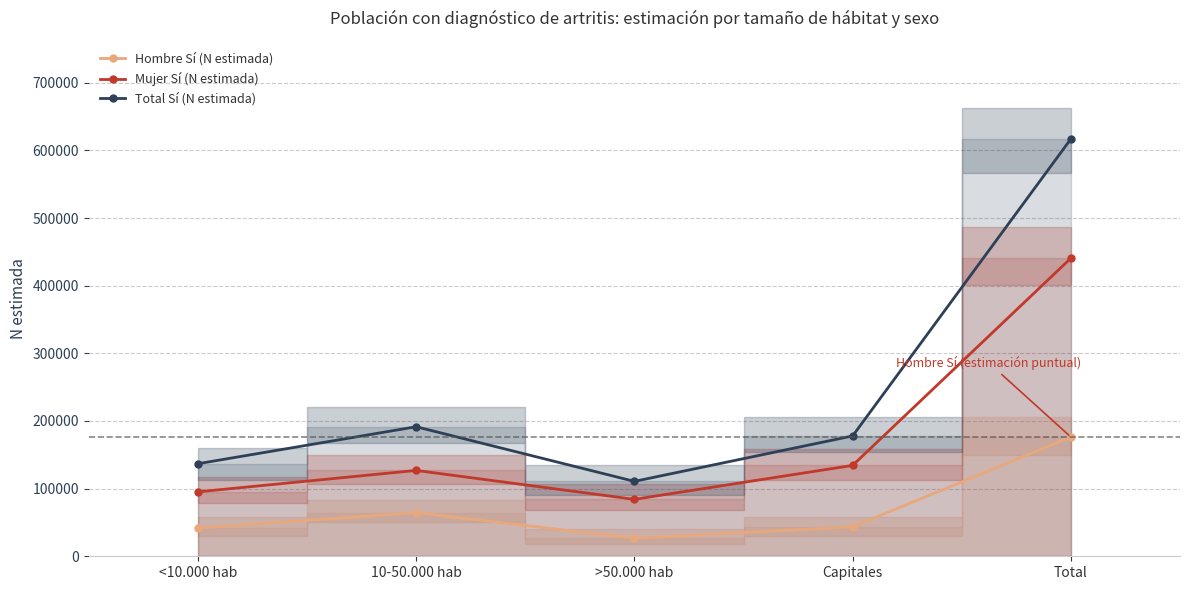

Which series changed the most between 10-50.000 hab and >50.000 hab?

Total Sí (N estimada)